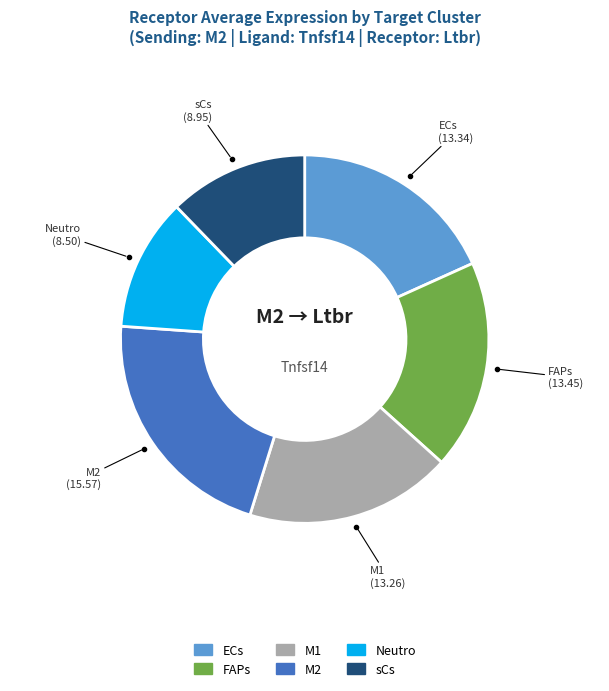

What is the smallest slice in the pie chart?

Neutro